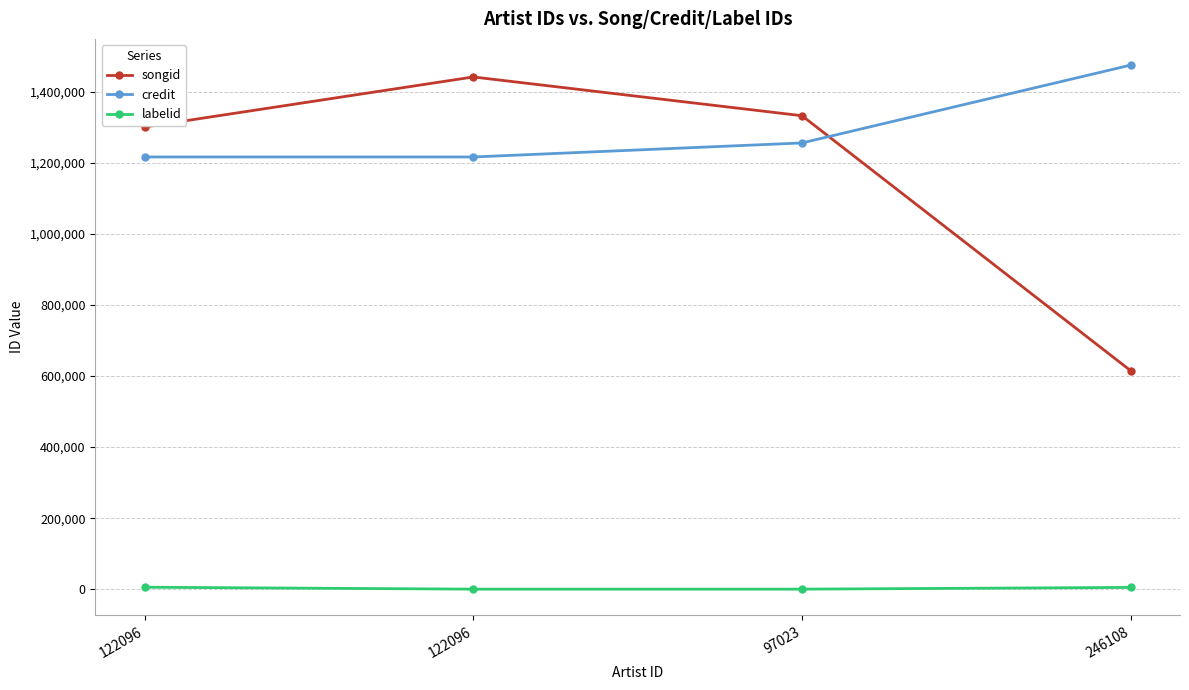

How many lines are shown in the chart?

3